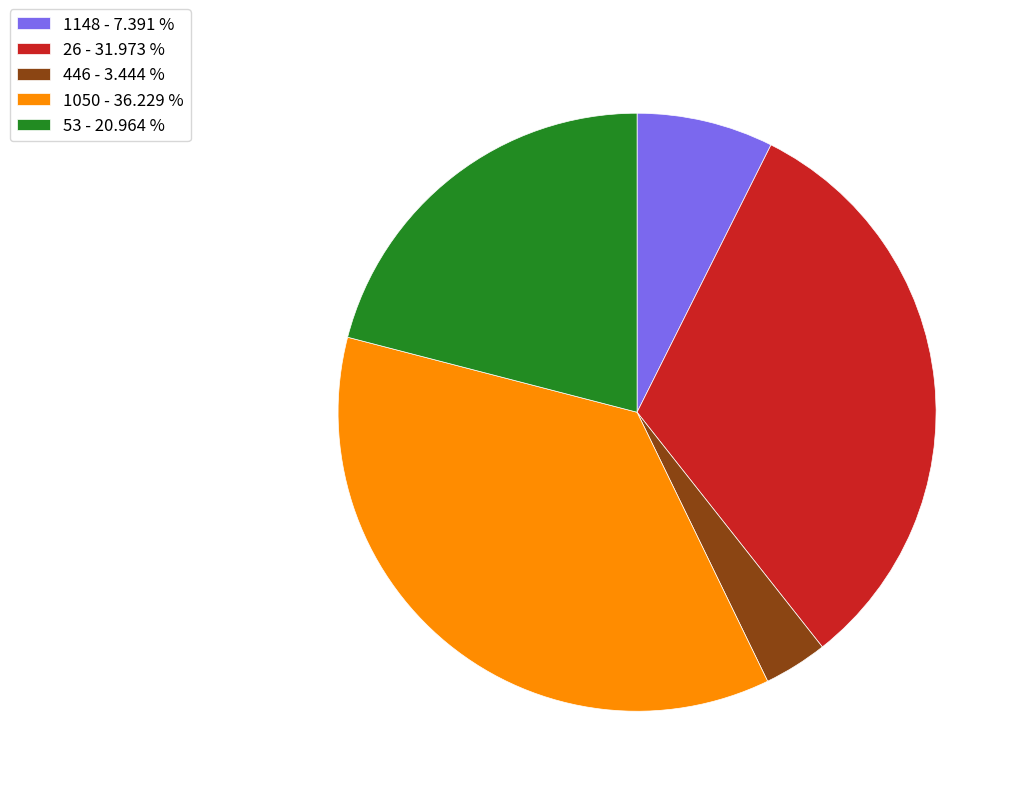

The 446 slice represents 3% of the pie. True or false?

True